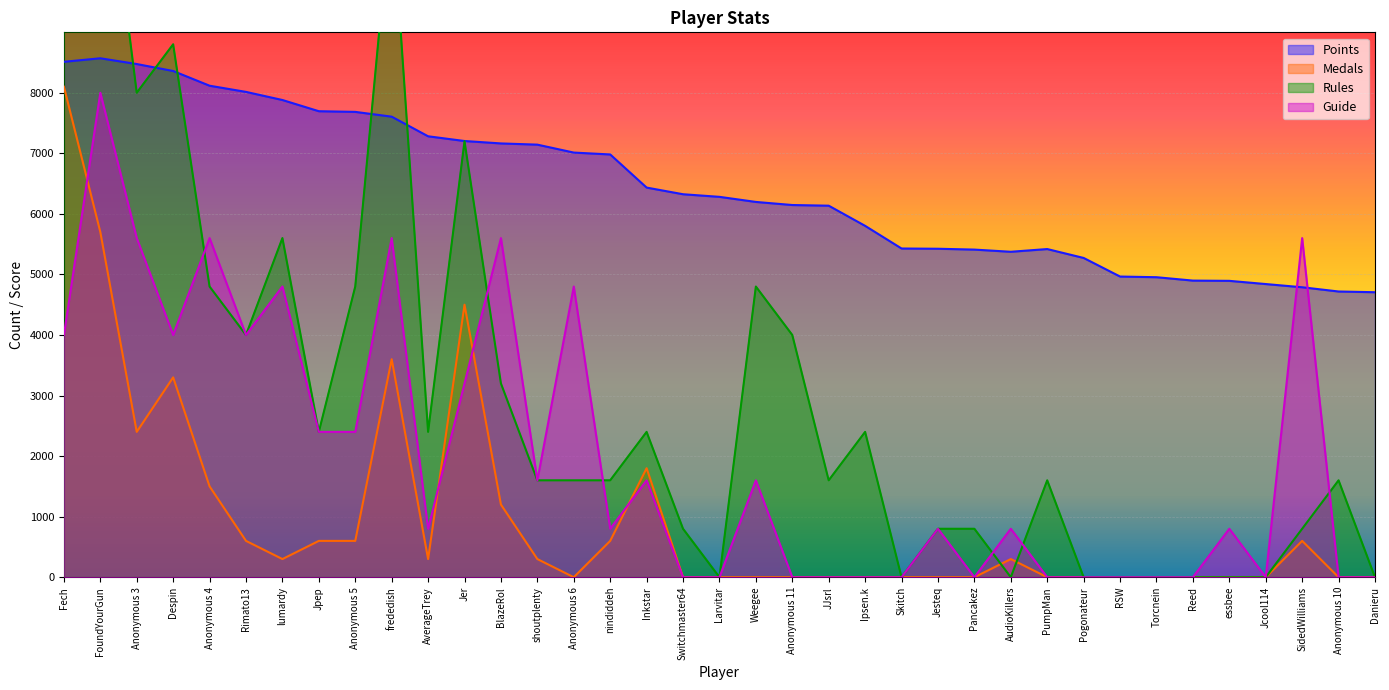

True or false: Guide and Medals intersect in this chart.

True